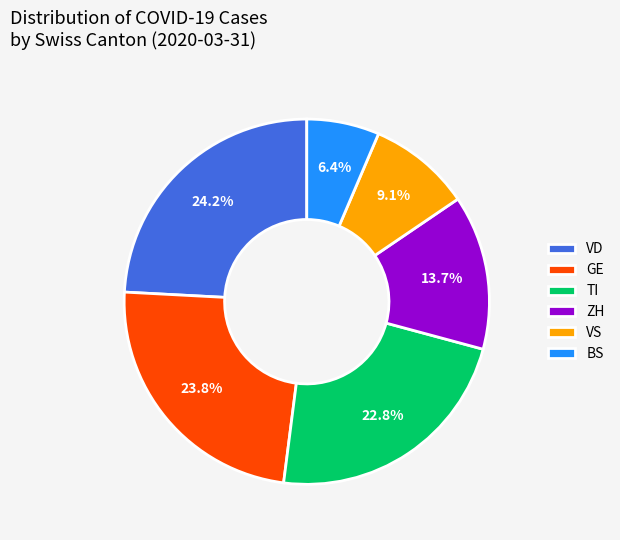

Is there any slice that represents more than half of the pie?

No